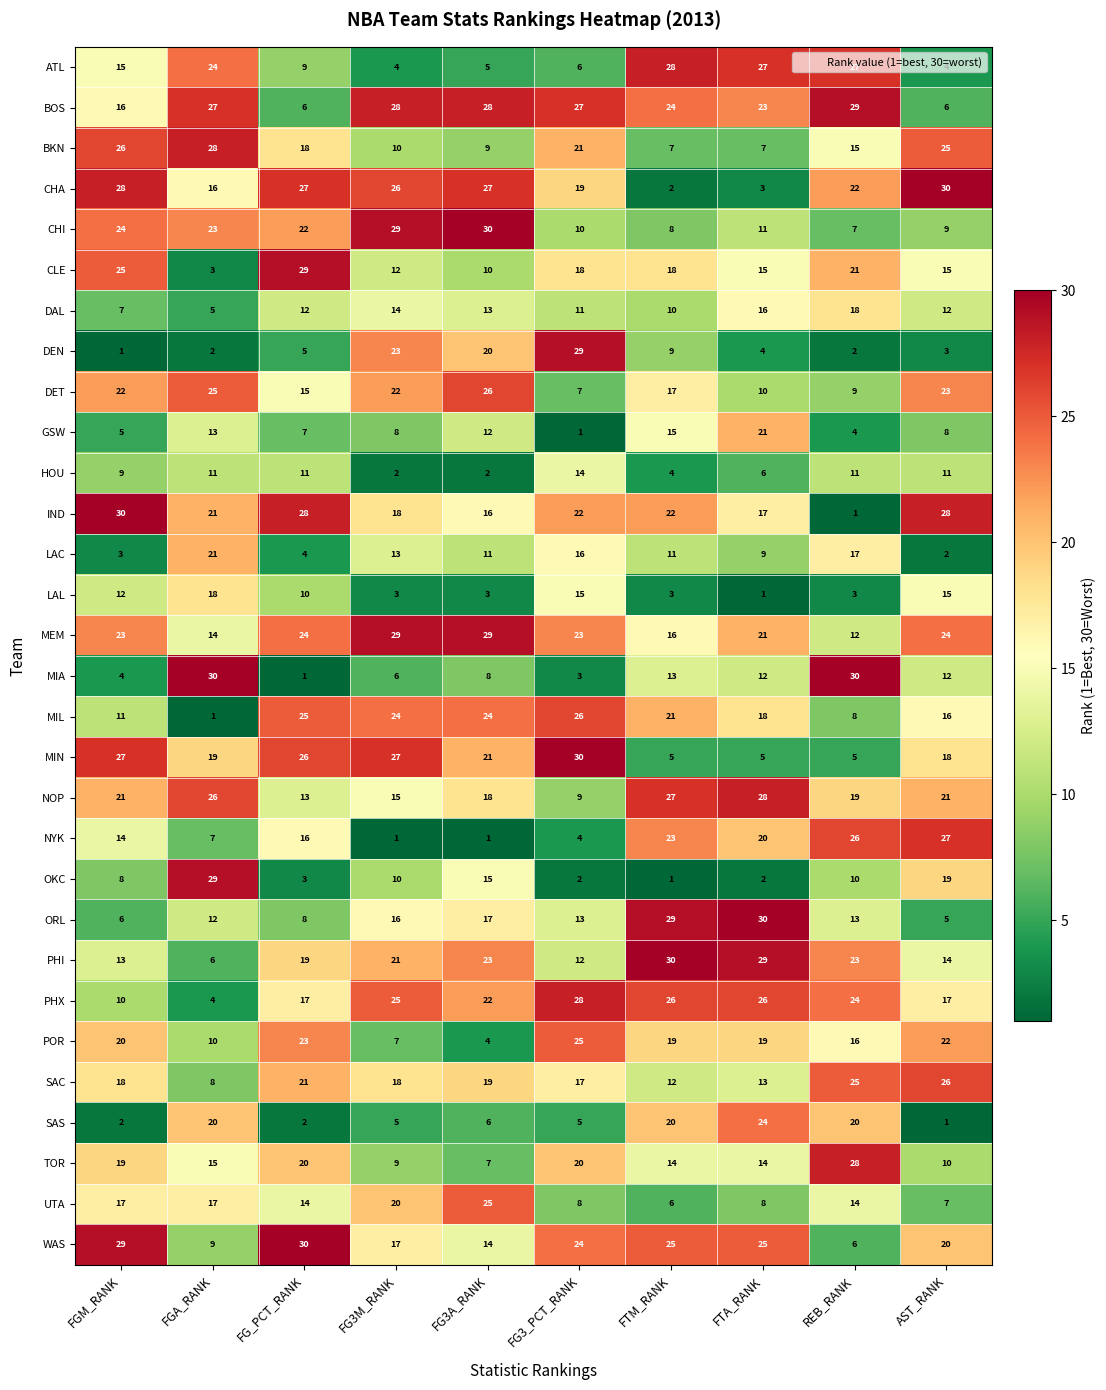

How many distinct data groups are displayed?

30